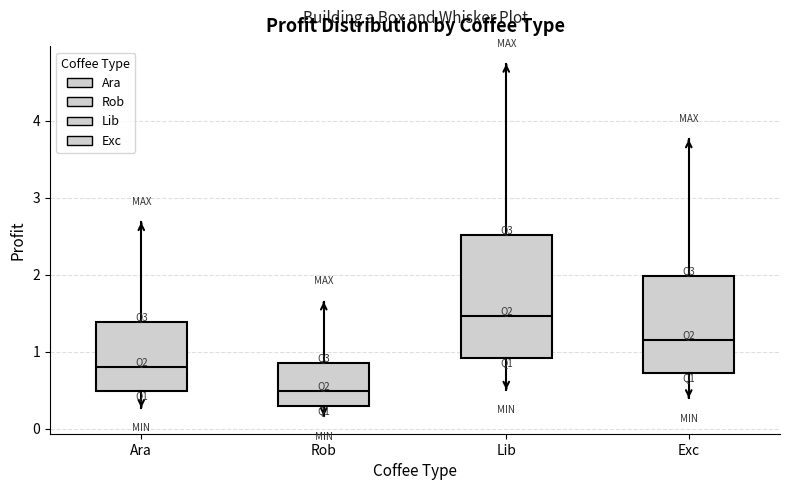

Reading left to right, transcribe this box plot: for each box, give where its median line is, the range the box spans, and where its two whiskers end, as read against the y-axis. The values are not printed on the chart, so give them approximately, as read against the axis.

Ara: median 0.8, box 0.5 to 1.4, whiskers 0.3 to 2.7
Rob: median 0.5, box 0.3 to 0.8, whiskers 0.2 to 1.6
Lib: median 1.5, box 0.9 to 2.5, whiskers 0.5 to 4.7
Exc: median 1.1, box 0.7 to 2.0, whiskers 0.4 to 3.8